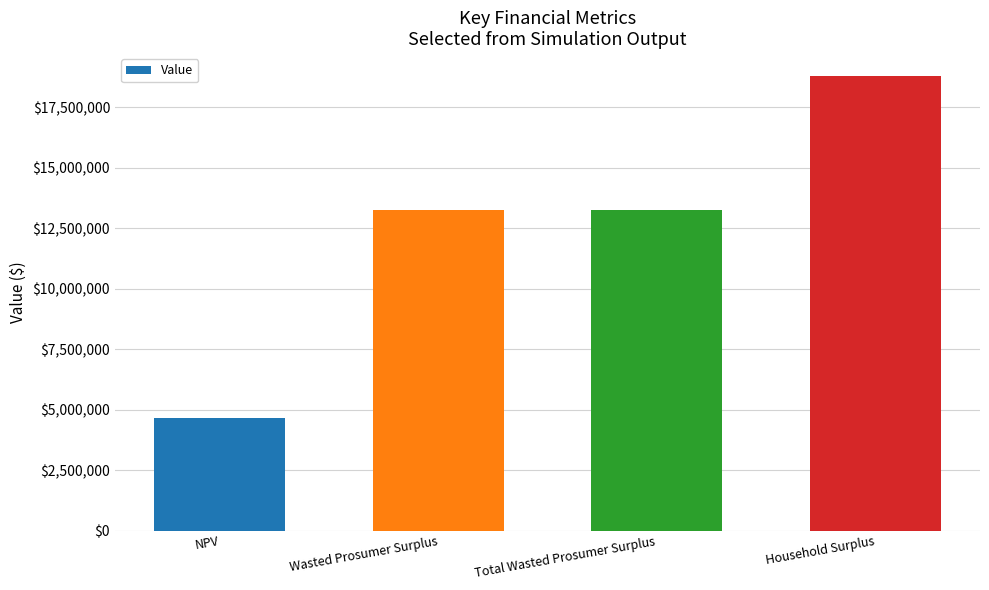

Does the chart contain stacked bars?

No